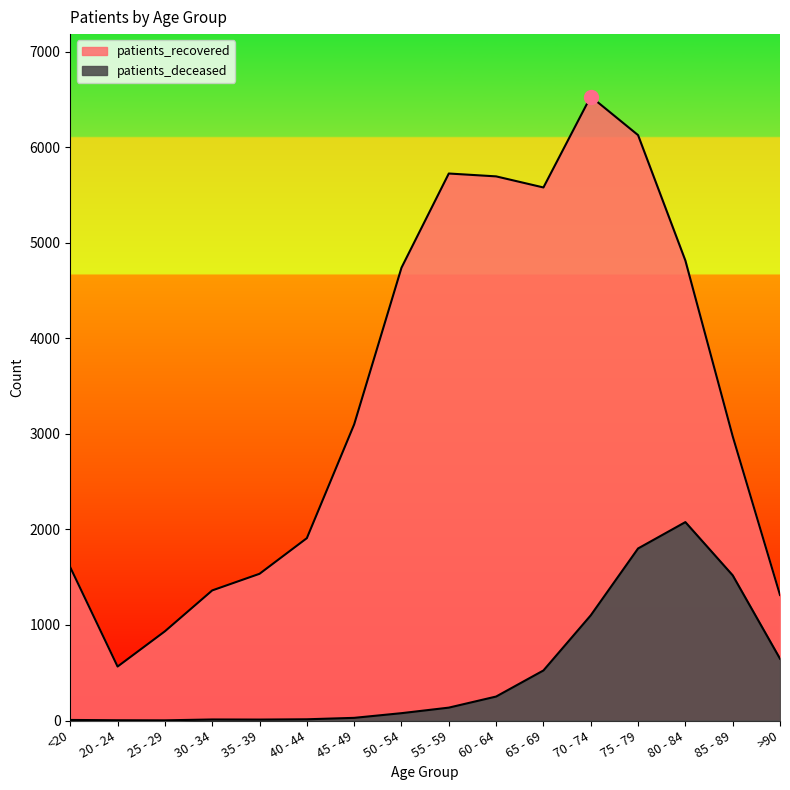

Does the chart have visible grid lines?

No